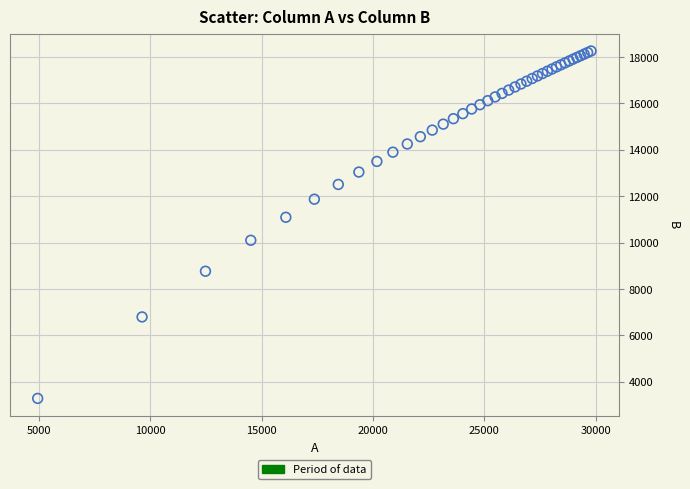

What Y value in the scatter plot is closest to 10774?

11093.8